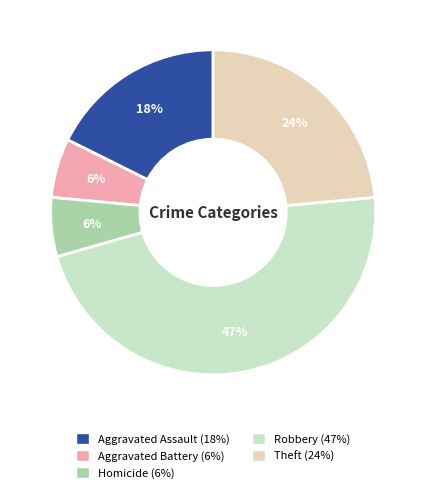

Is there any slice that represents more than half of the pie?

No